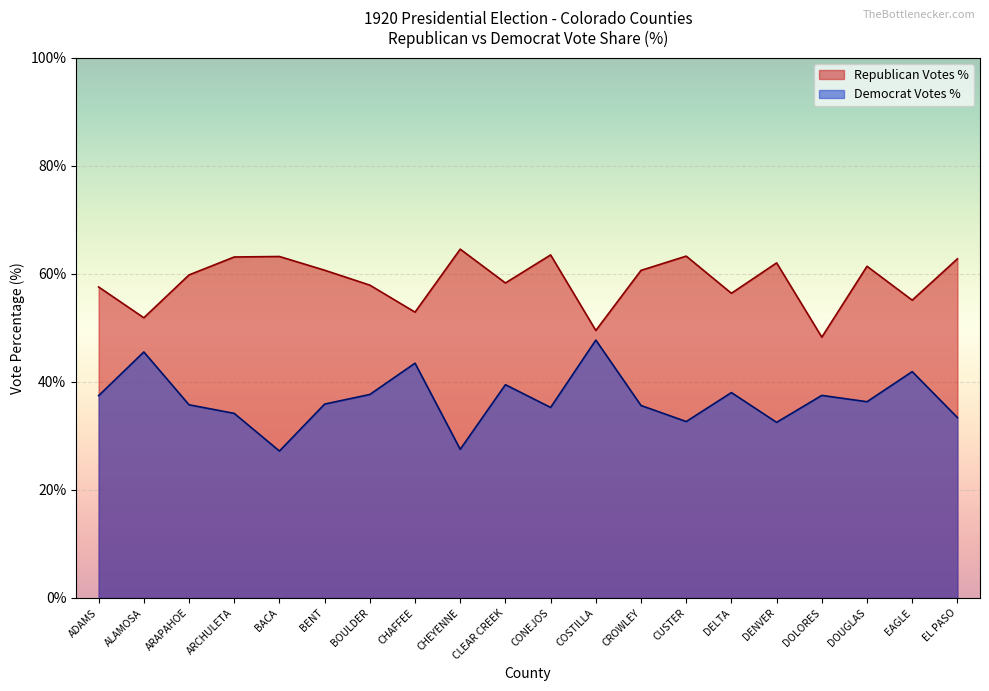

What is the label of the 6th point from the right?

DELTA